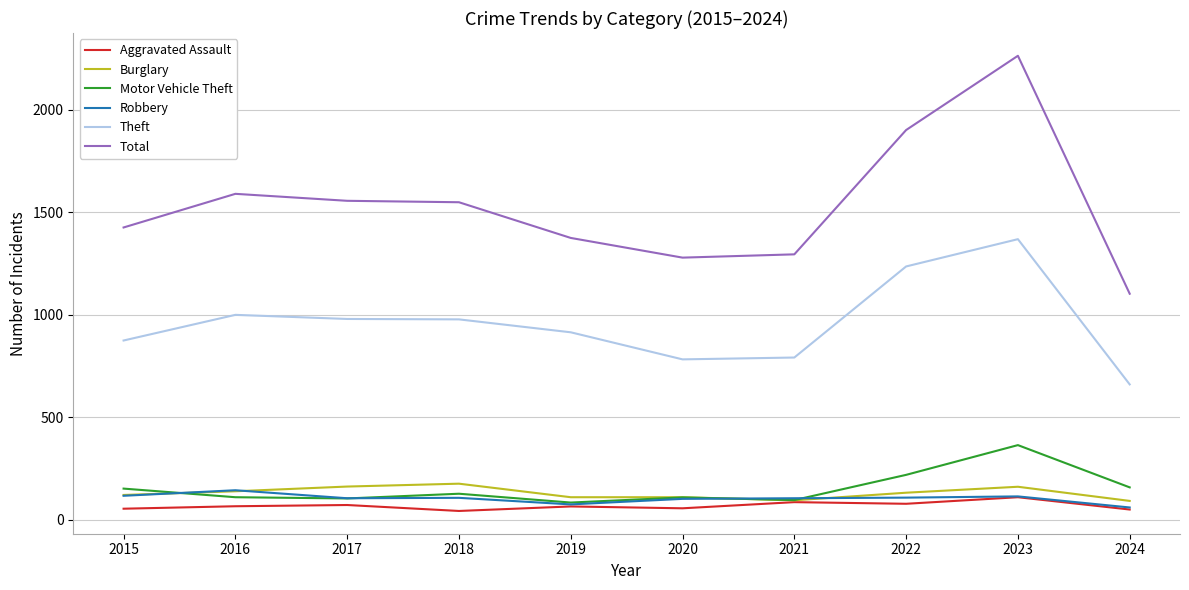

The Aggravated Assault series shows 72 at 2017. True or false?

True